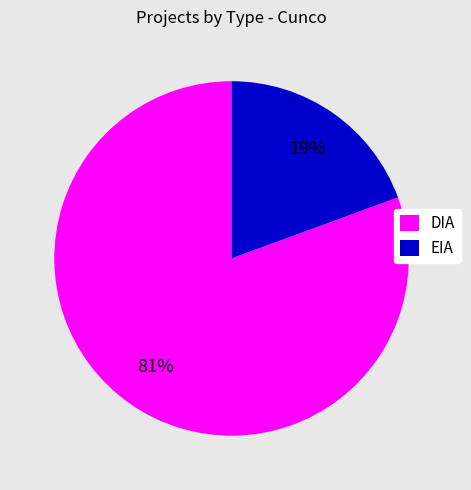

Which slice is the largest?

DIA